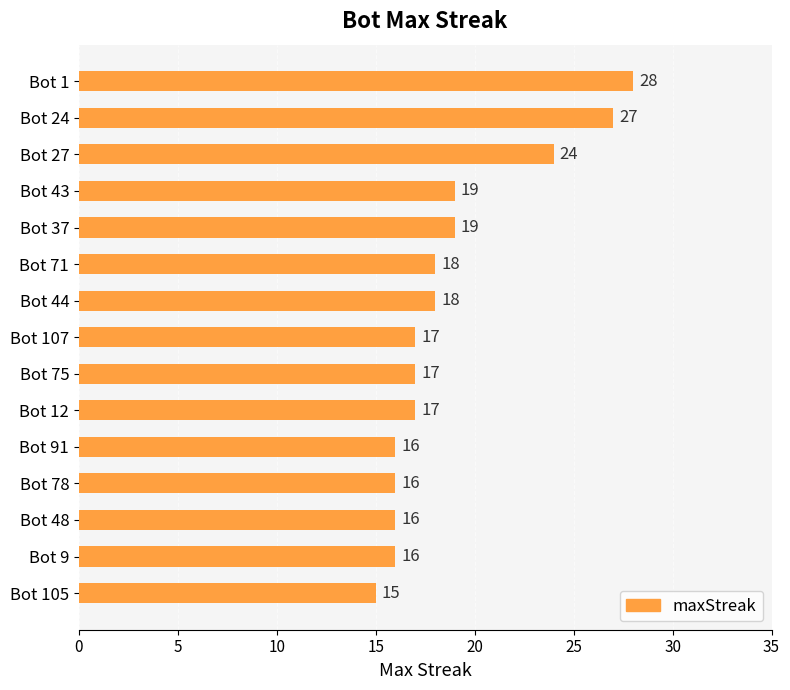

Reading top to bottom, extract all data points from this chart.

28	27	24	19	19	18	18	17	17	17	16	16	16	16	15